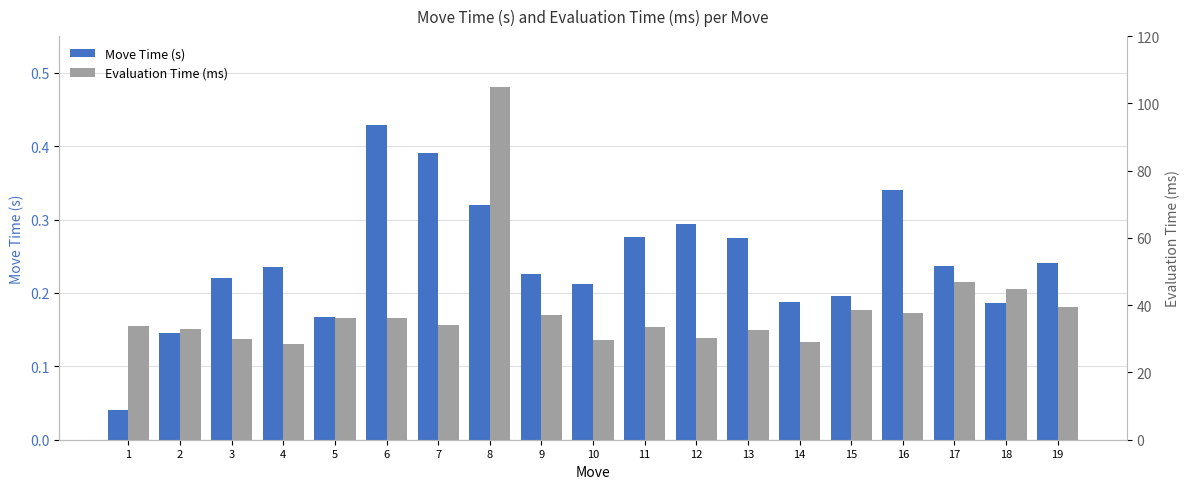

Reading right to left, extract all data points from this chart.

Move Time (s): 0.2	0.2	0.2	0.3	0.2	0.2	0.3	0.3	0.3	0.2	0.2	0.3	0.4	0.4	0.2	0.2	0.2	0.1	0.0
Evaluation Time (ms): 39.5	44.7	46.8	37.8	38.5	28.9	32.7	30.1	33.4	29.6	37.1	104.8	34.1	36.1	36.2	28.6	30.1	32.8	33.8